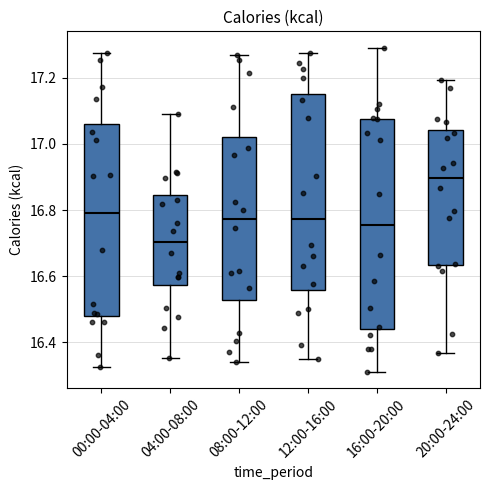

Where does the median line of the box for 12:00-16:00 sit on the y-axis? The values are not printed on the chart, so give them approximately, as read against the axis.

16.78